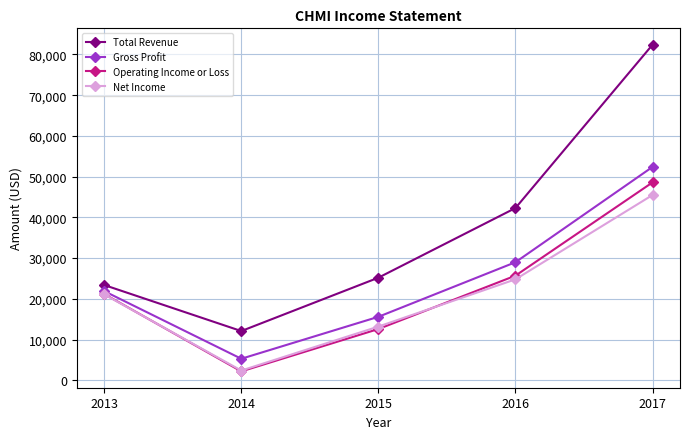

What is the total value across all series at 2017?

228900